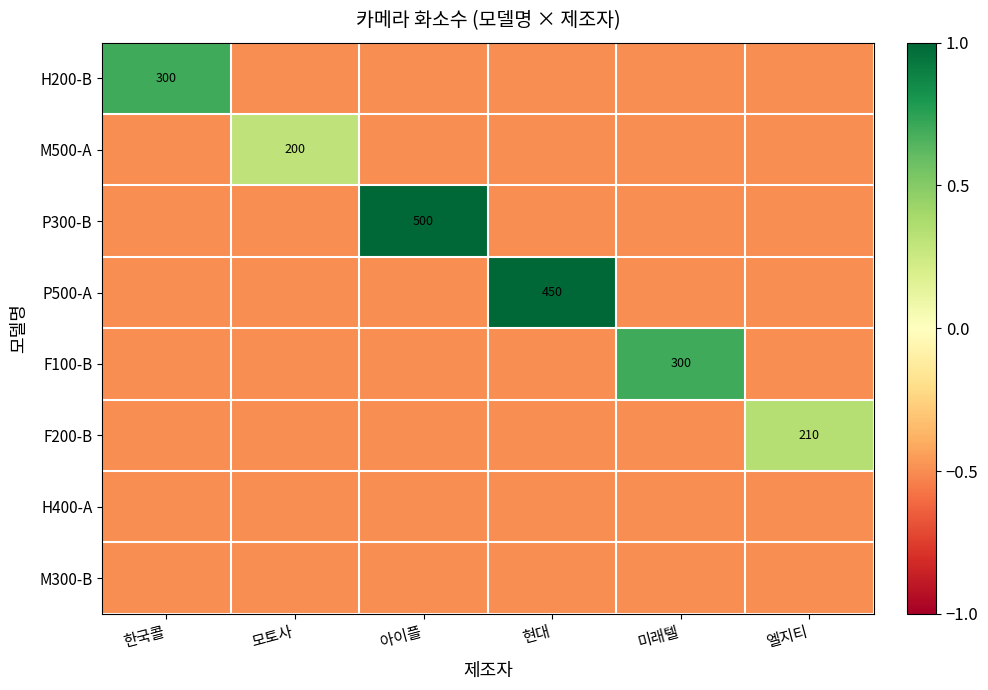

True or false: H200-B has a value of 495.9 at 한국콜.

False